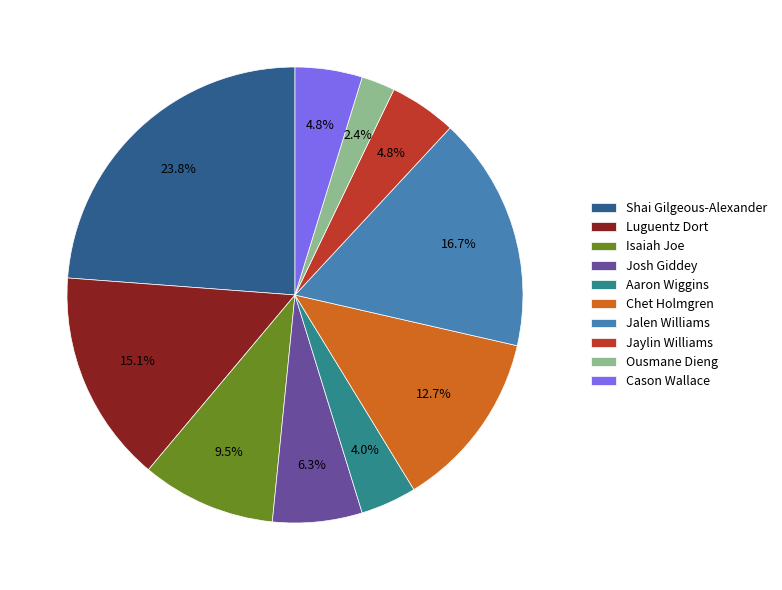

Count the number of slices in the pie.

10